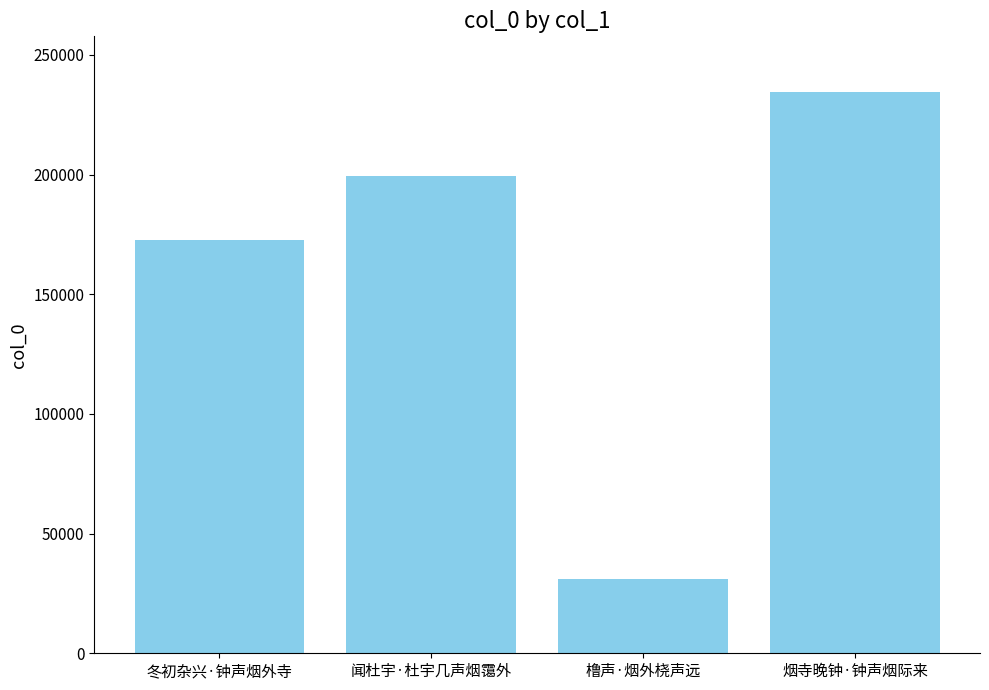

What value does the data have at 闻杜宇·杜宇几声烟霭外, to the nearest 10?

199300